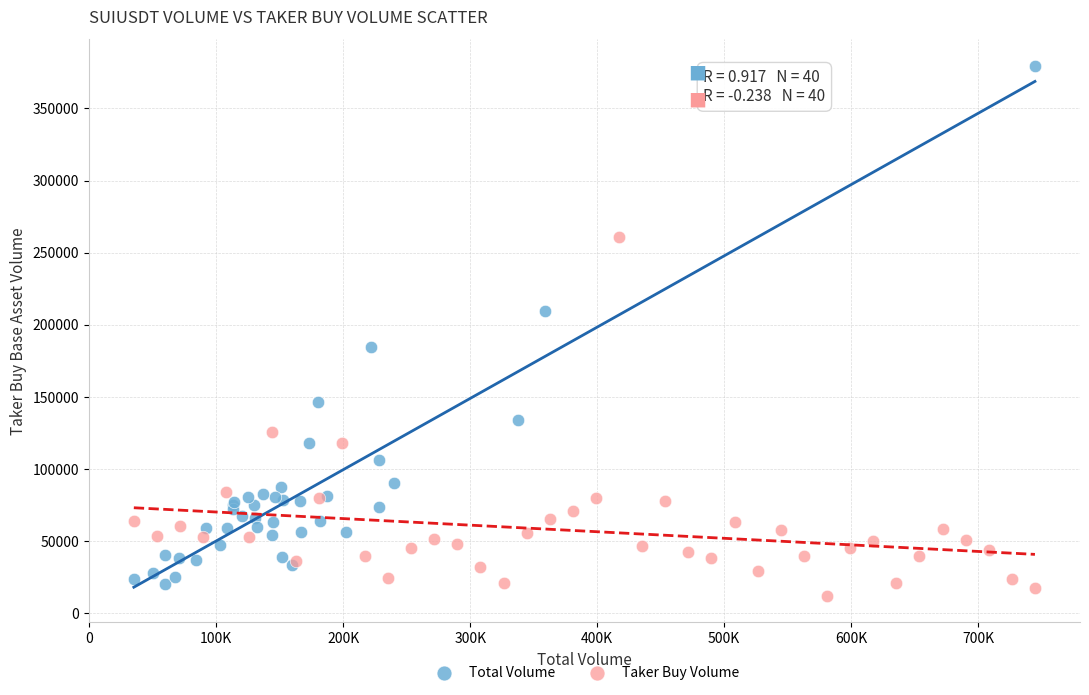

What are all the series names shown in the legend?

Total Volume, Taker Buy Volume